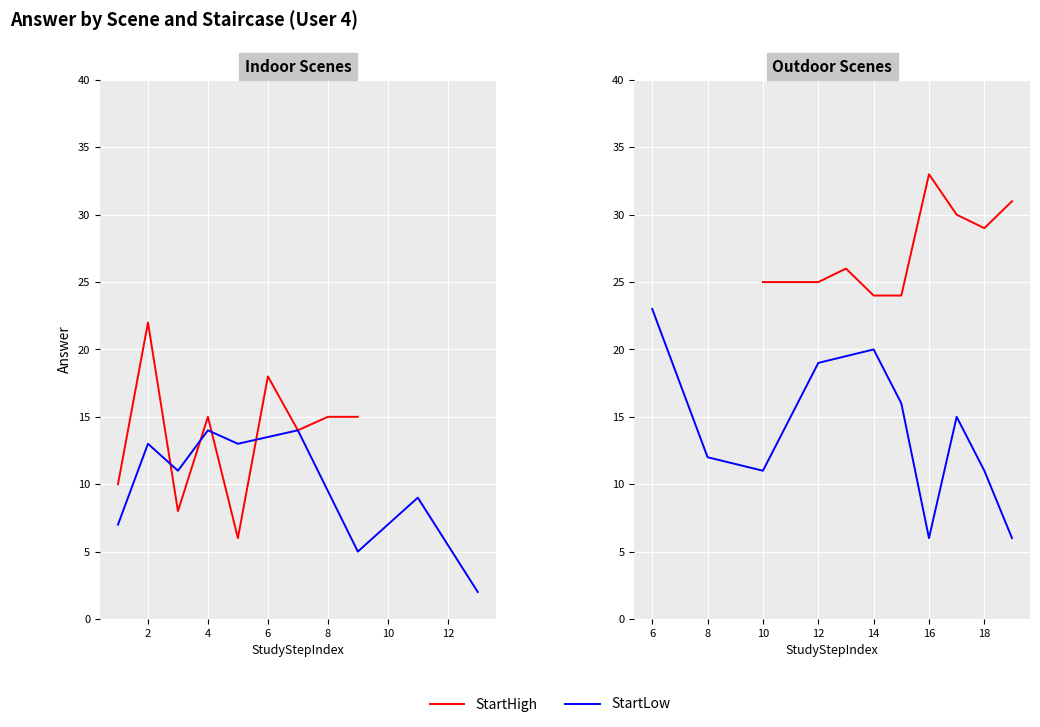

The value of StartLow at 12 is 3. True or false?

False